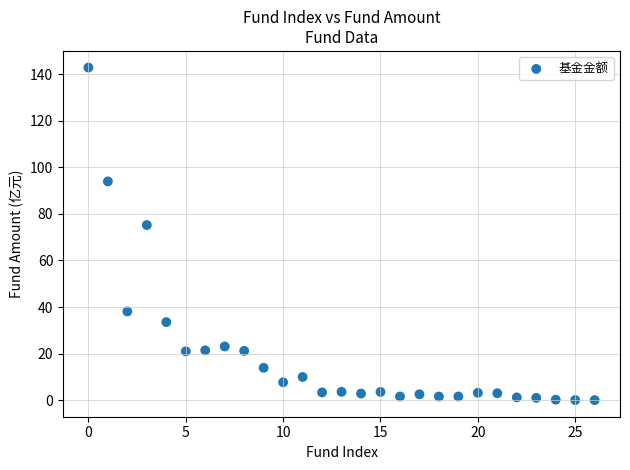

What is the range of Y values (max minus min)?

142.9